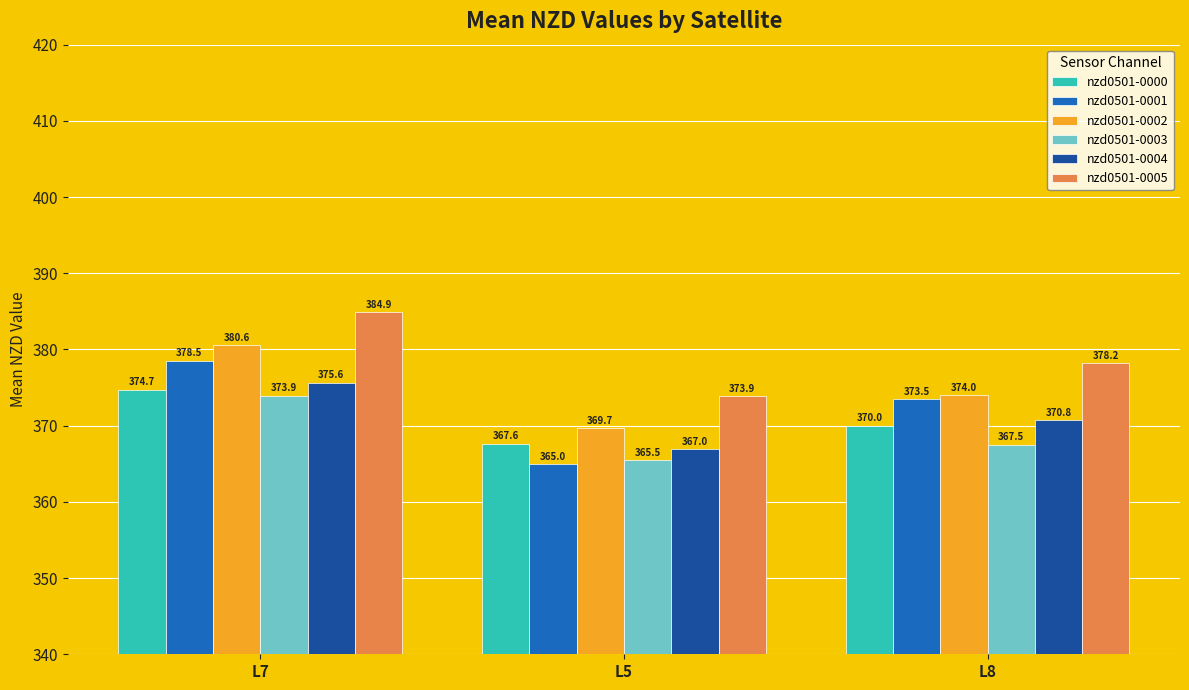

Read the nzd0501-0003 value at L5.

365.5